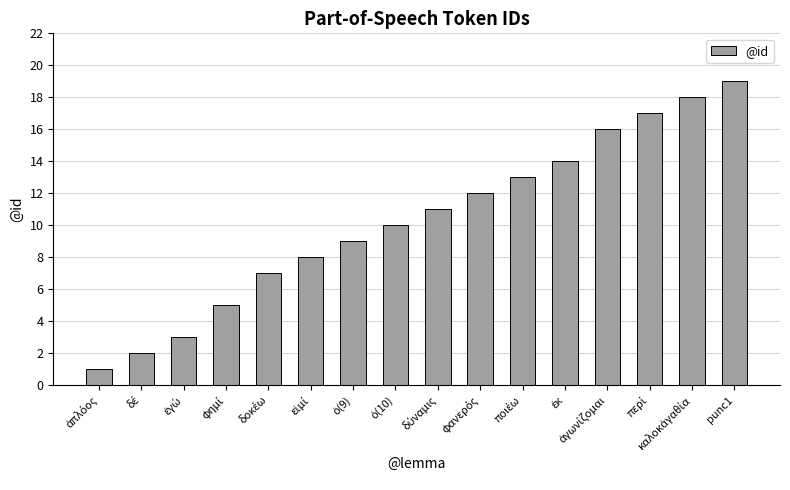

How many series are shown in this chart?

1